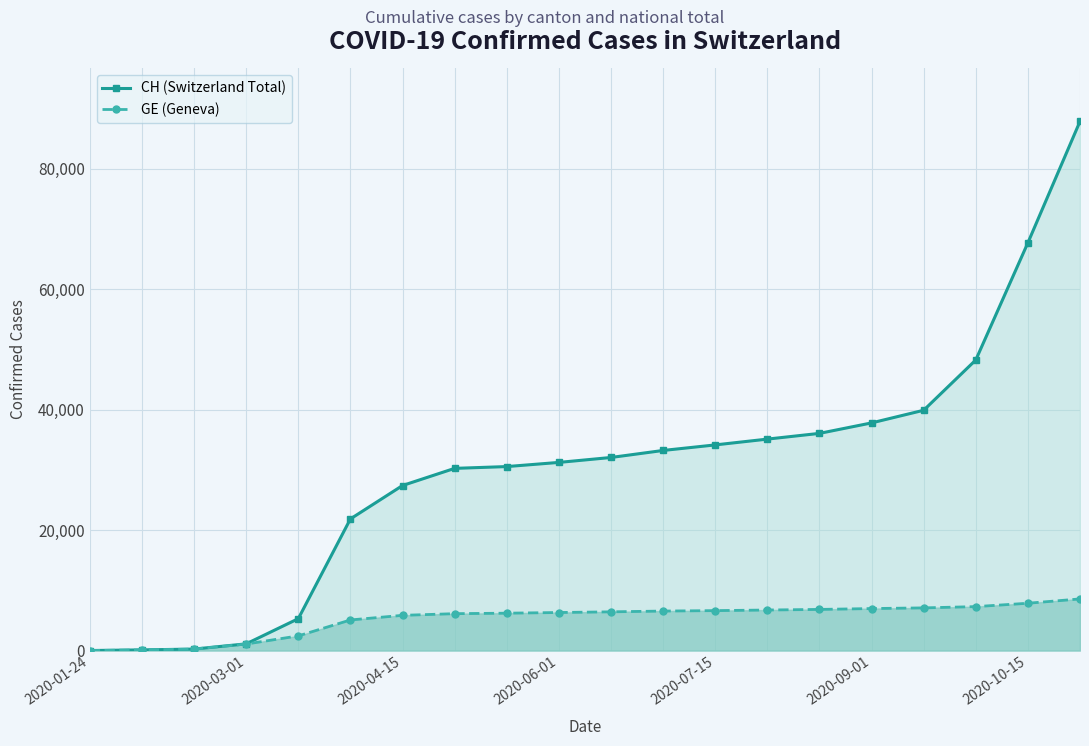

What are all the series names shown in the legend?

CH (Switzerland Total), GE (Geneva)